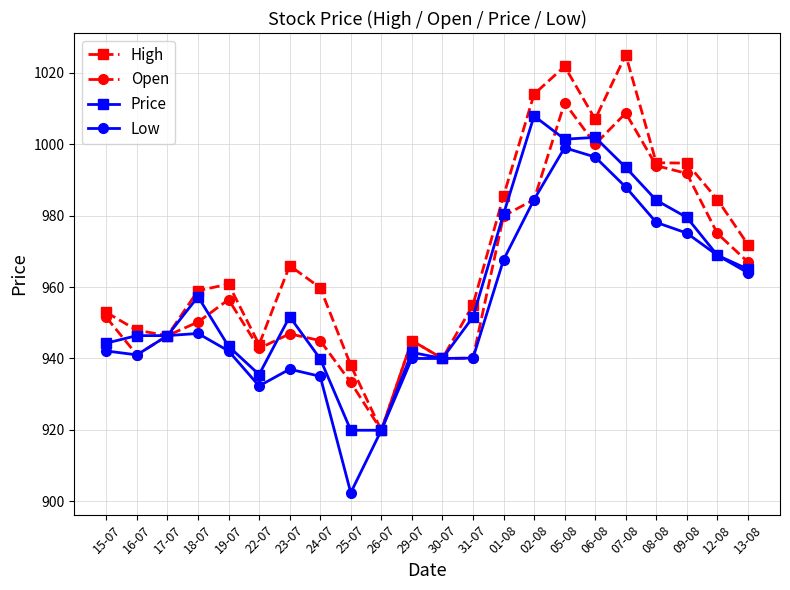

Rank the series by their maximum value, from lowest to highest.

Low, Price, Open, High